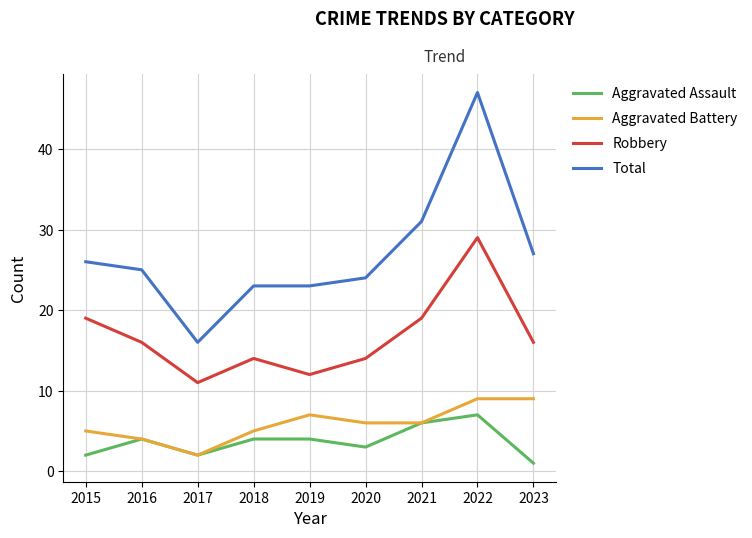

True or false: Aggravated Battery and Robbery cross at least once.

False